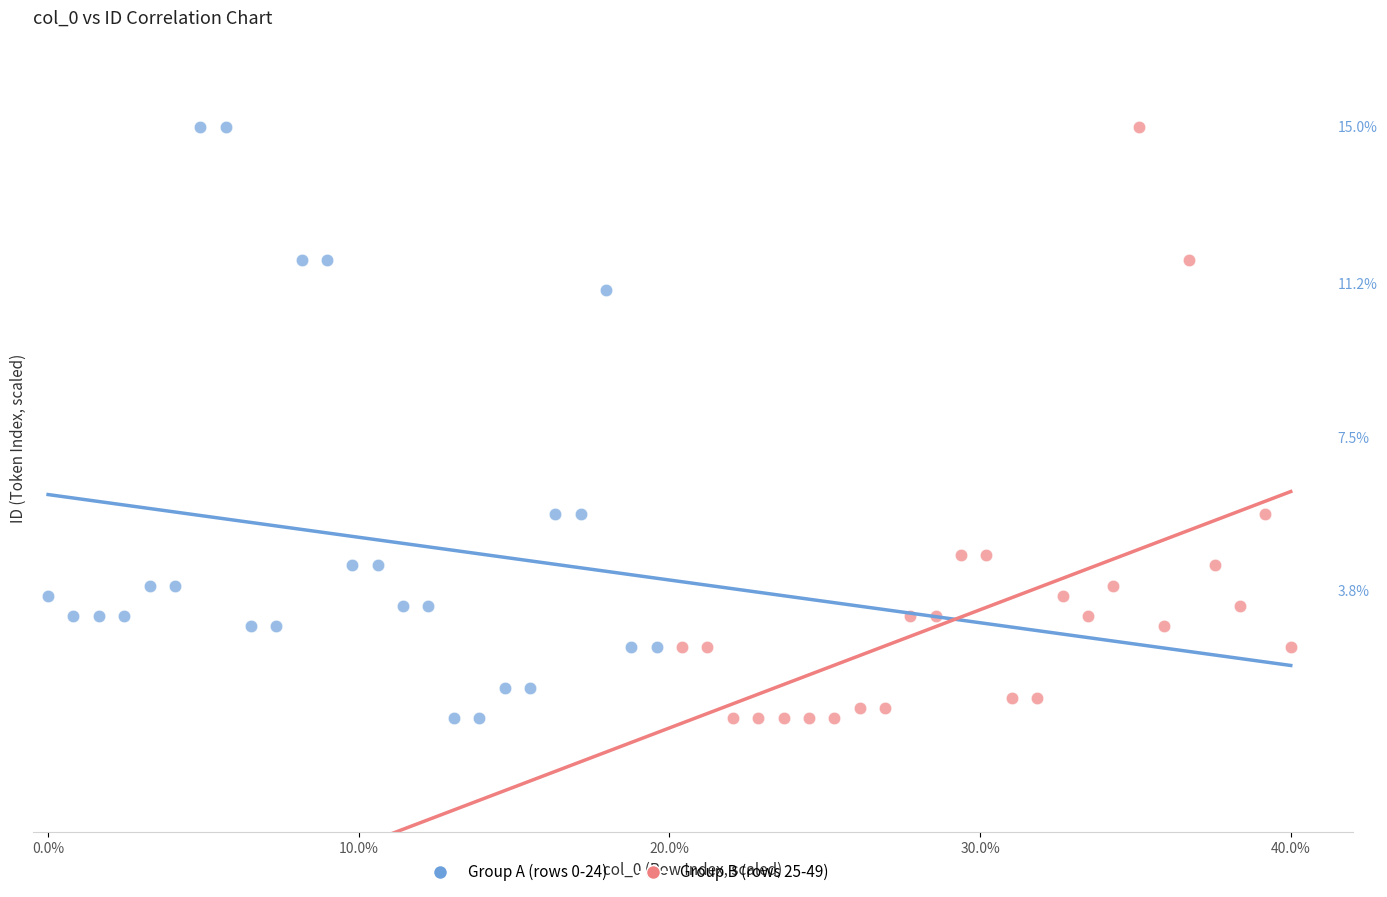

What are all the series names shown in the legend?

Group A (rows 0-24), Group B (rows 25-49)